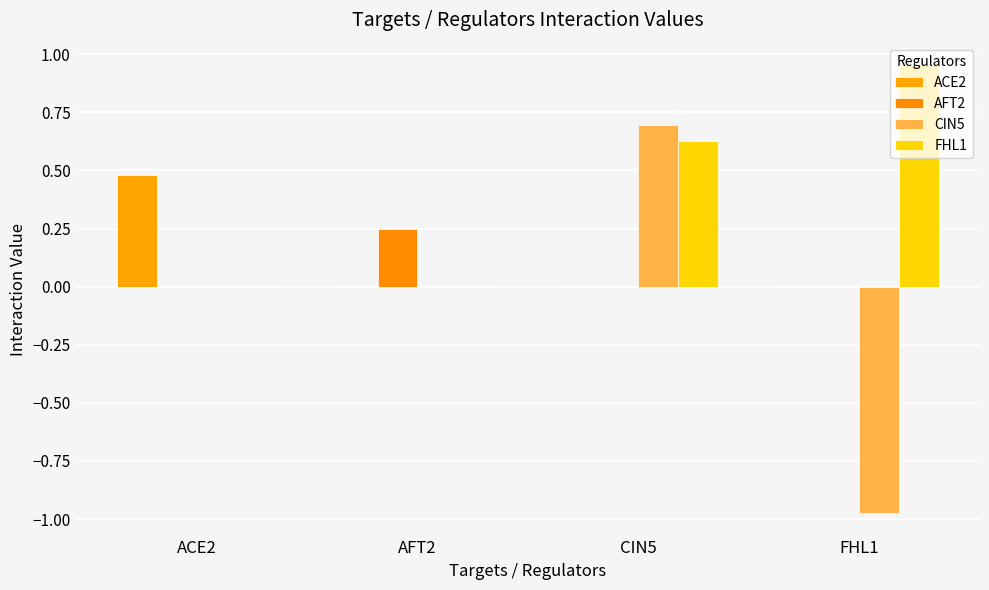

Is it true that ACE2 equals 0.0 at AFT2?

True